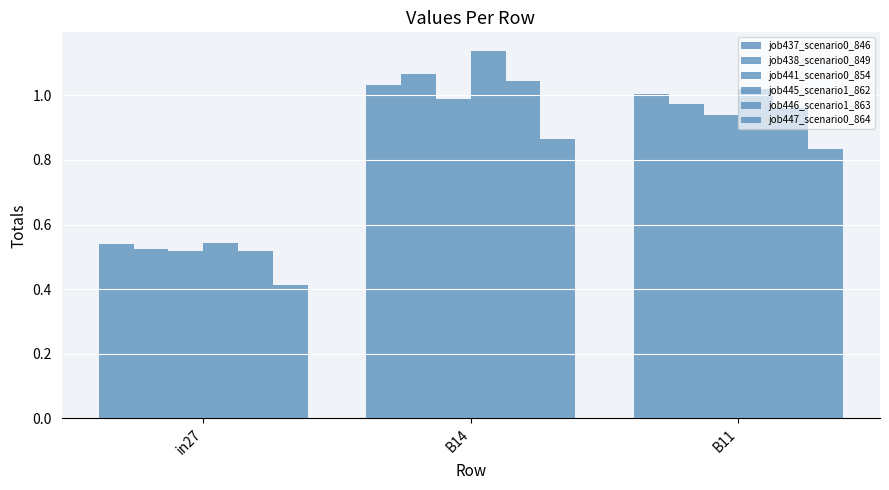

How many series are shown in this chart?

6